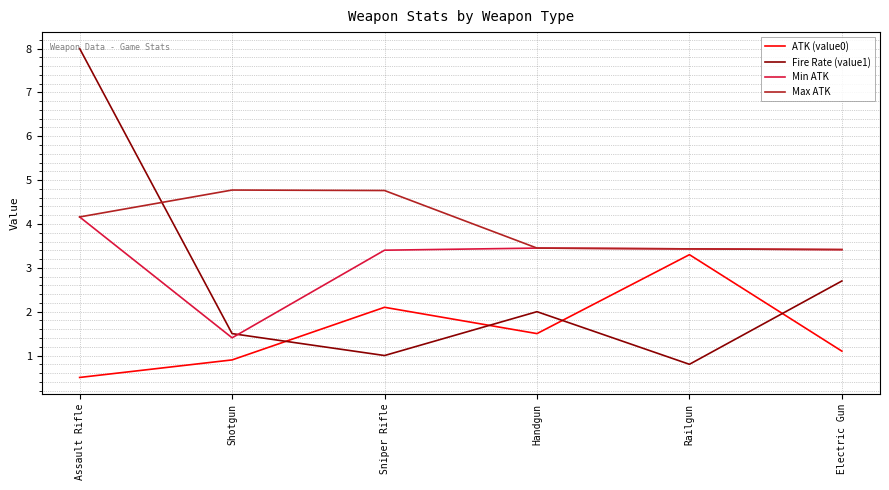

At which category is the sum across all series the highest?

Assault Rifle